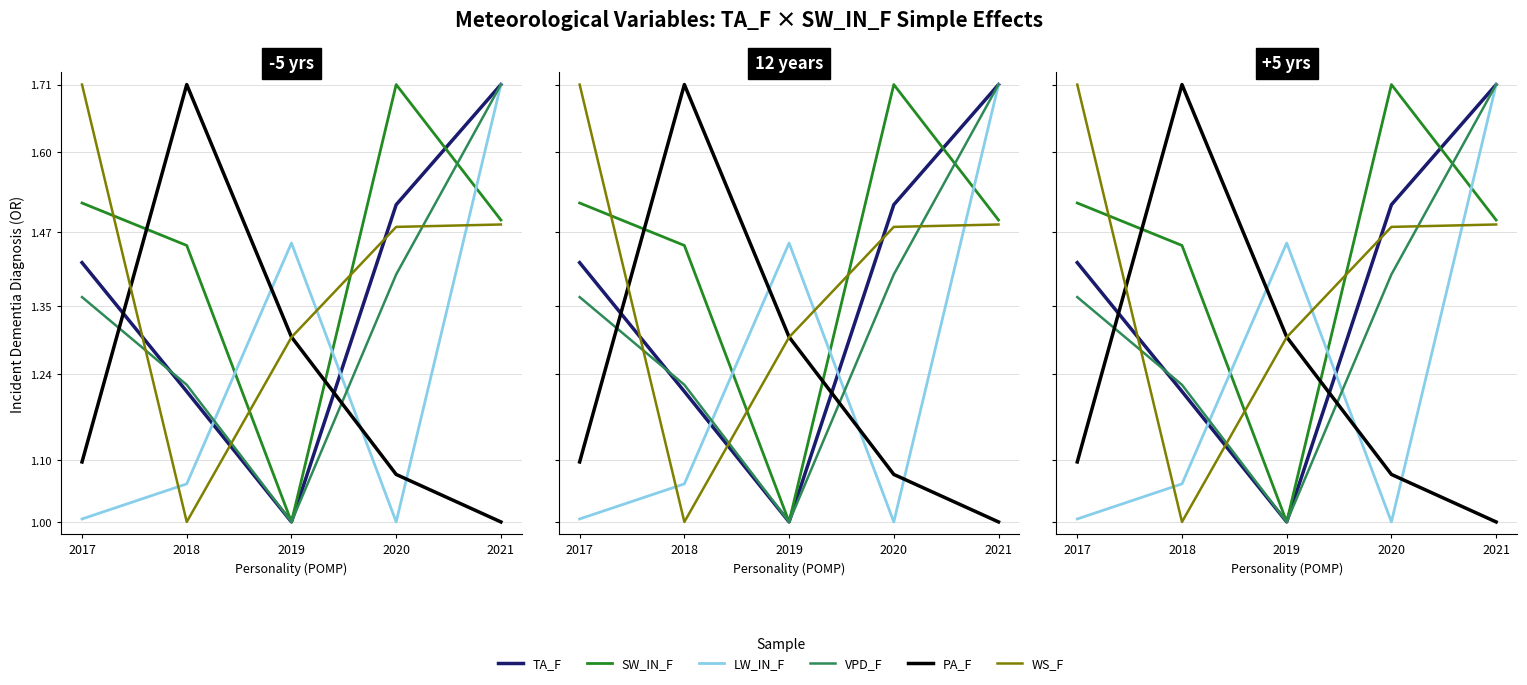

How many series are shown in this chart?

6